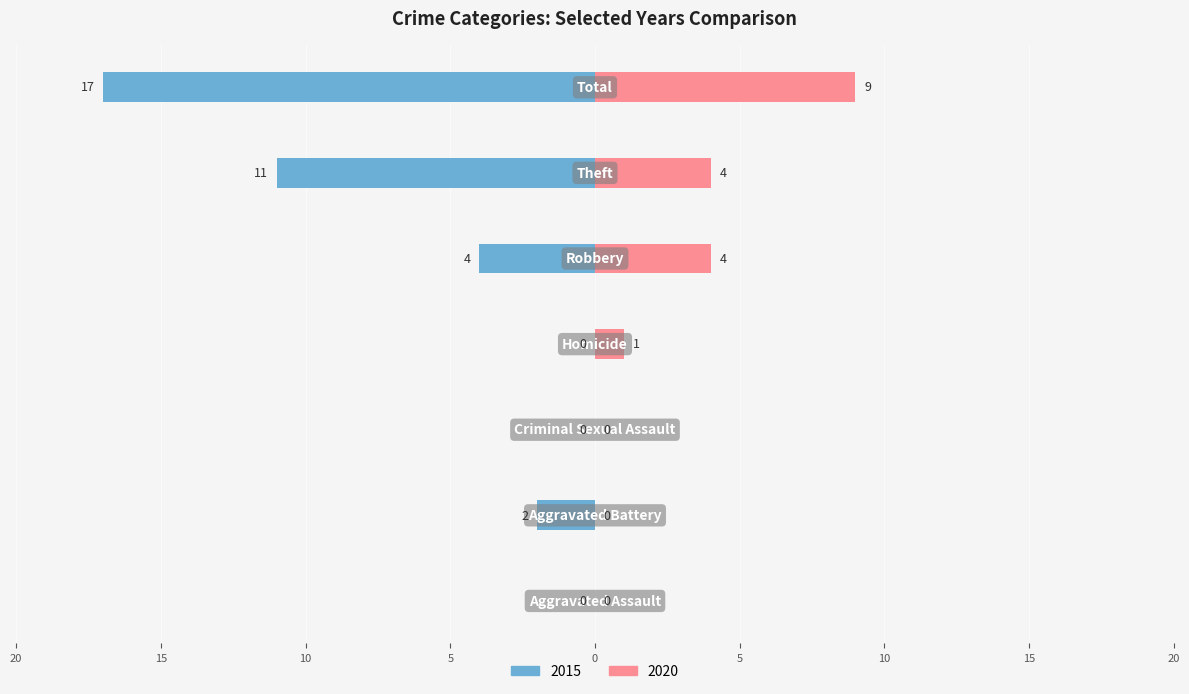

Reading left to right, what are all the values shown in this chart?

2015: Aggravated Assault=0	Aggravated Battery=-2	Criminal Sexual Assault=0	Homicide=0	Robbery=-4	Theft=-11	Total=-17
2020: Aggravated Assault=0	Aggravated Battery=0	Criminal Sexual Assault=0	Homicide=1	Robbery=4	Theft=4	Total=9